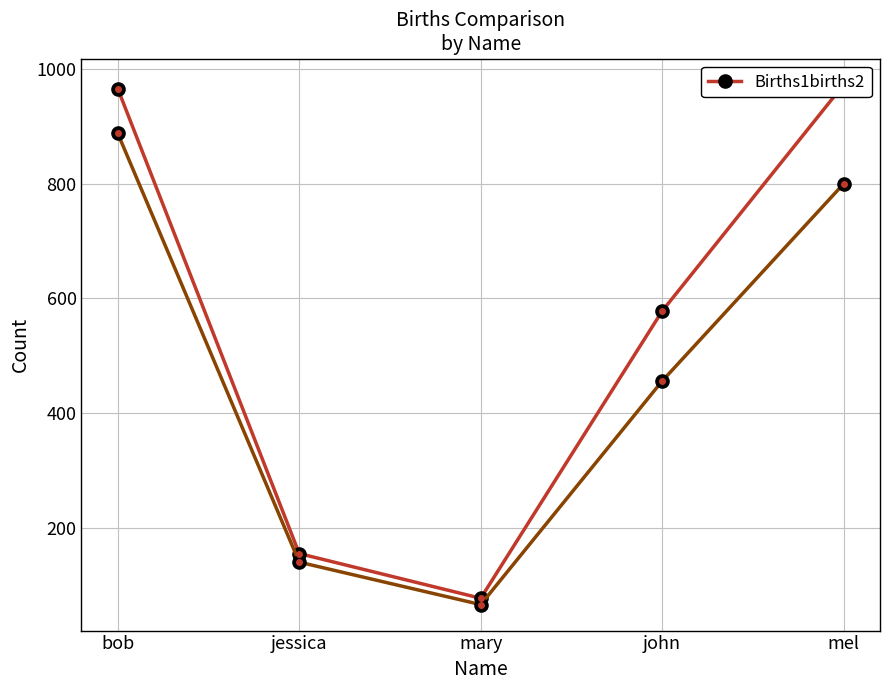

What is the label of the 4th point from the right?

jessica